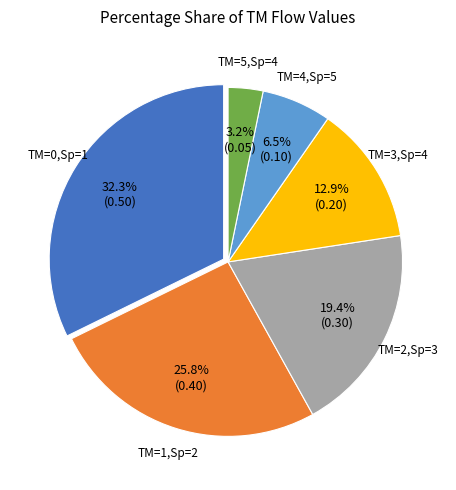

Count the number of slices in the pie.

6